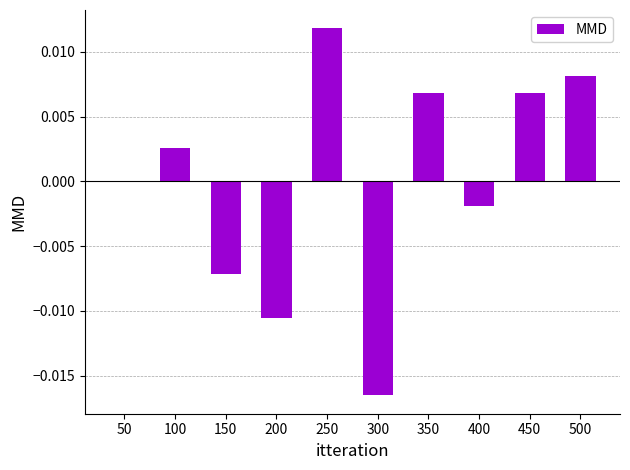

Which label corresponds to the largest value in the chart?

250